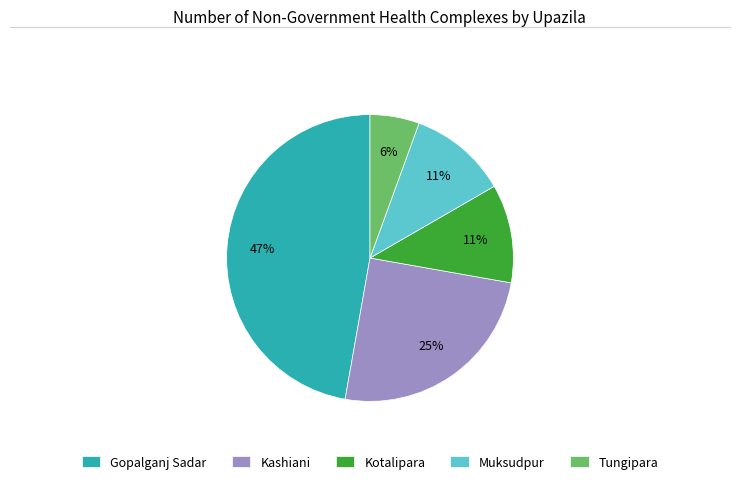

True or false: Gopalganj Sadar accounts for 47% of the total.

True